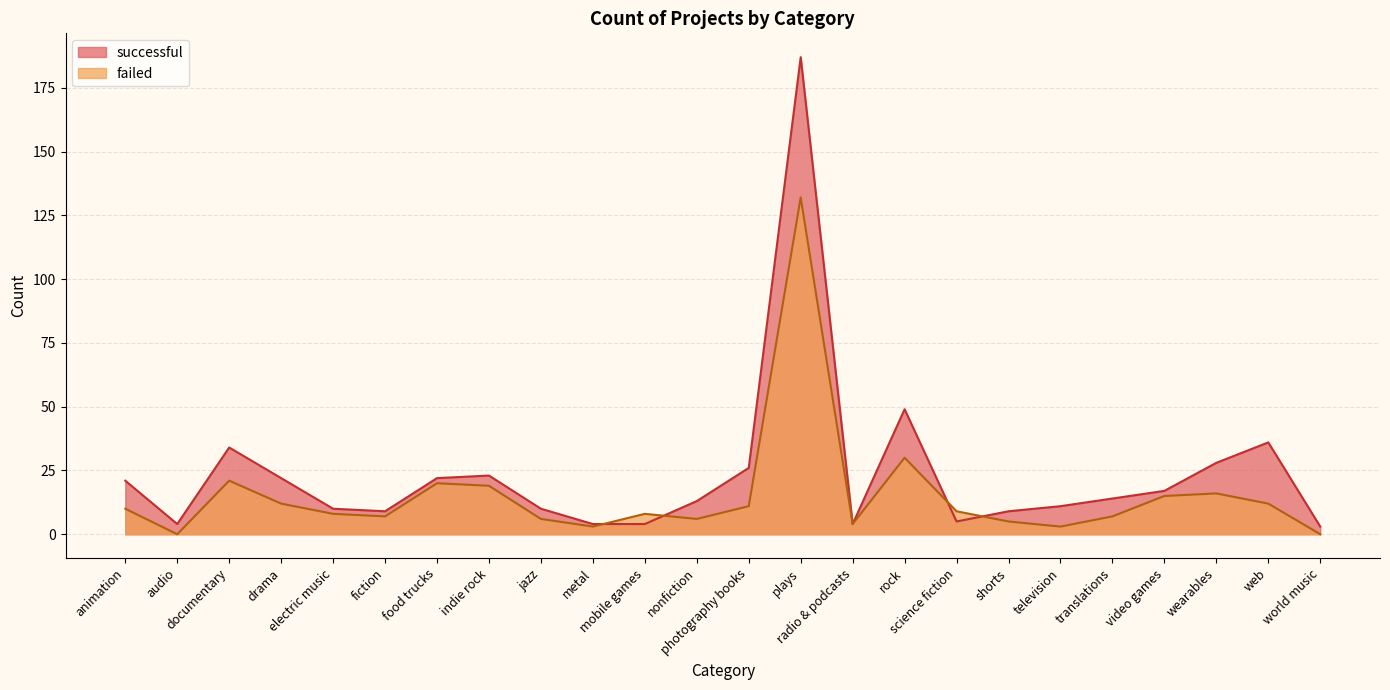

At which label does successful first exceed 14?

animation